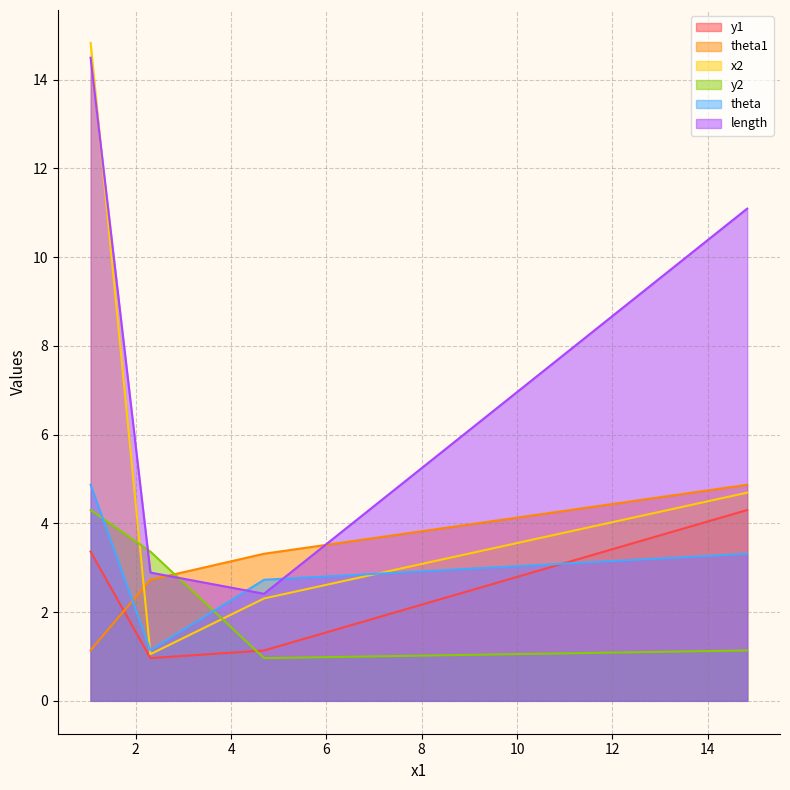

List the labels in order of y1 value, smallest first.

2.307105863816621, 4.691508578231964, 1.0517242876561288, 14.828723477830717